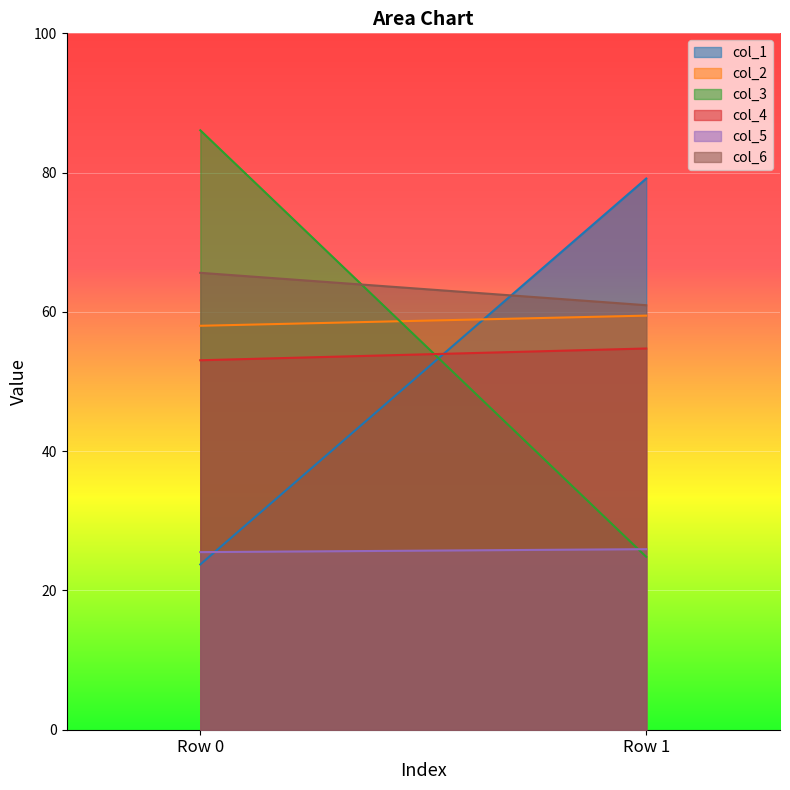

Reading left to right, extract all data points from this chart.

col_1: 23.7	79.2
col_2: 58.0	59.5
col_3: 86.1	24.8
col_4: 53.1	54.7
col_5: 25.5	25.9
col_6: 65.6	61.0